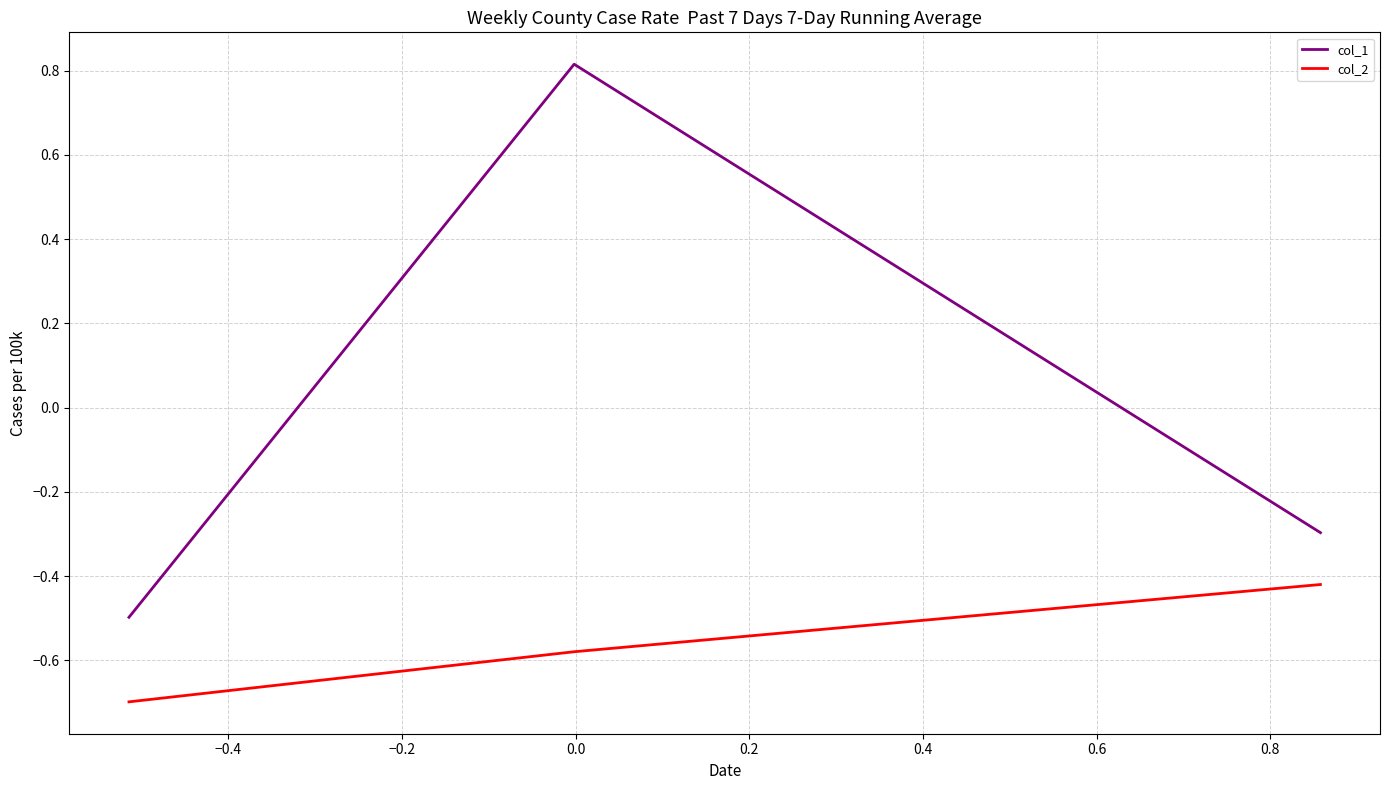

What is the maximum value shown in the chart?

0.8